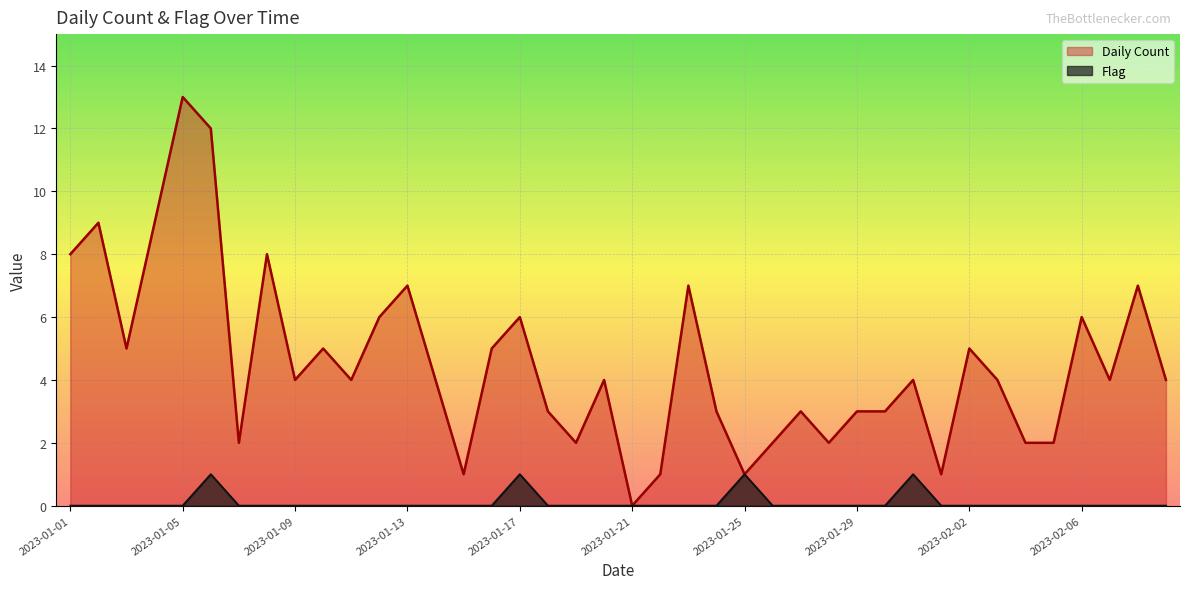

At which category does the chart reach its peak across all series?

2023-01-05